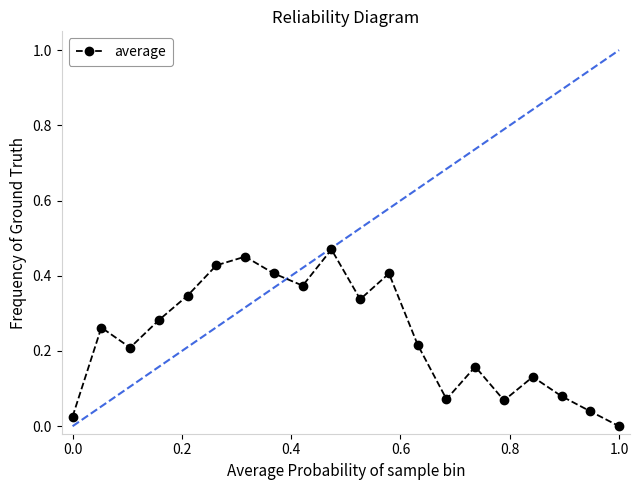

How many interior local peaks (higher than both neighbors) does the data have?

6